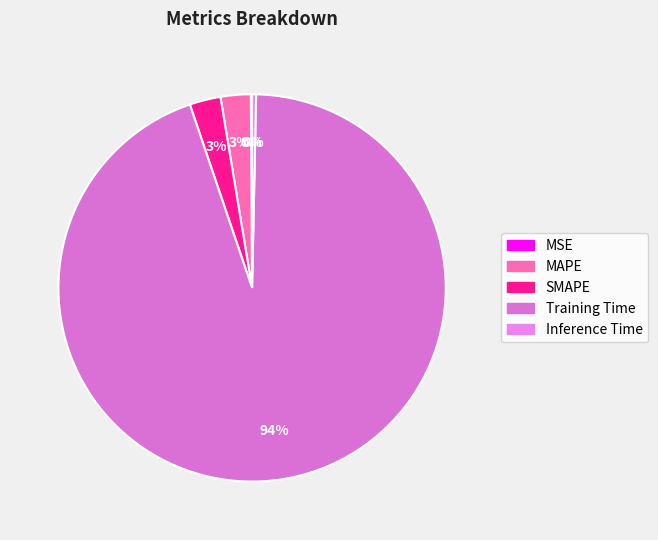

To the nearest percent, what is the average slice percentage?

20%